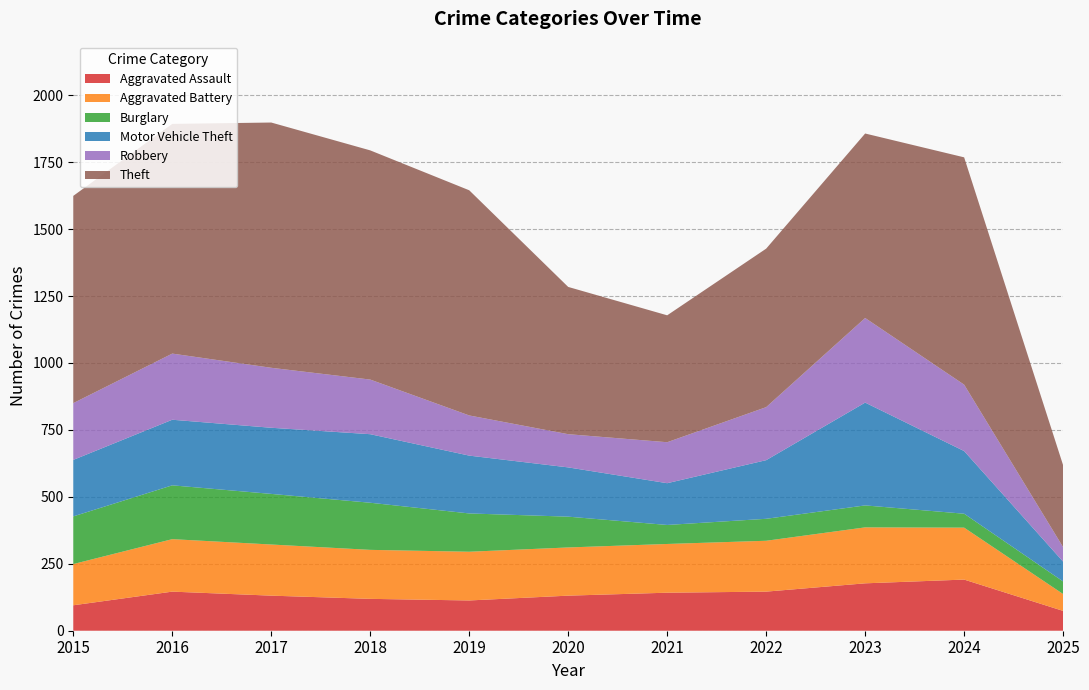

Reading right to left, list all the values displayed in this chart.

Aggravated Assault: 2025=74	2024=191	2023=177	2022=146	2021=142	2020=131	2019=113	2018=119	2017=131	2016=146	2015=95
Aggravated Battery: 2025=63	2024=194	2023=209	2022=190	2021=182	2020=180	2019=182	2018=183	2017=191	2016=196	2015=154
Burglary: 2025=47	2024=52	2023=82	2022=82	2021=71	2020=115	2019=143	2018=176	2017=189	2016=201	2015=178
Motor Vehicle Theft: 2025=74	2024=234	2023=384	2022=219	2021=156	2020=184	2019=216	2018=256	2017=247	2016=245	2015=211
Robbery: 2025=54	2024=248	2023=316	2022=198	2021=153	2020=124	2019=150	2018=204	2017=224	2016=247	2015=212
Theft: 2025=306	2024=849	2023=689	2022=592	2021=474	2020=550	2019=841	2018=856	2017=916	2016=858	2015=774